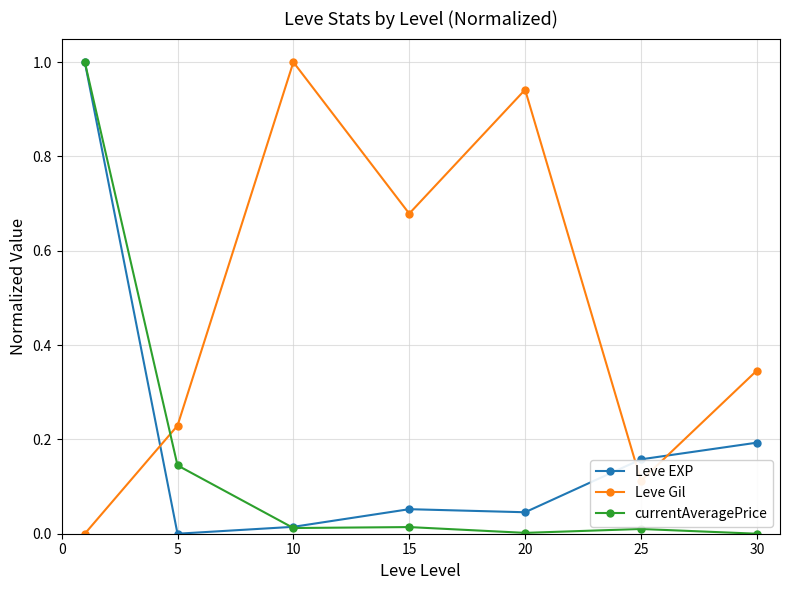

What is the maximum value for Leve EXP?

1.0